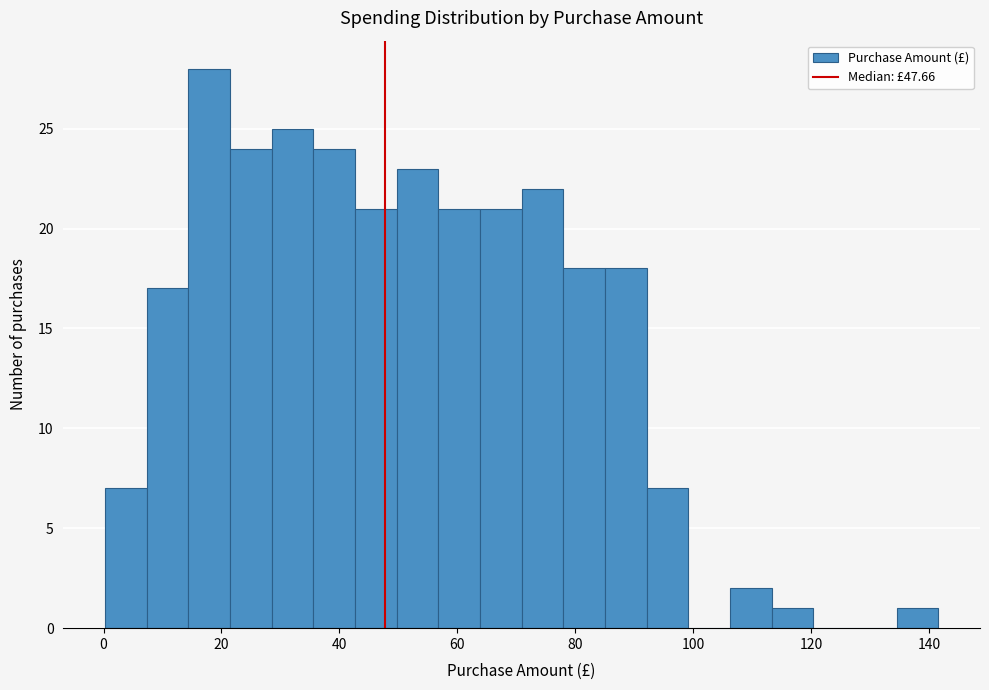

Around what value on the x-axis is the tallest bar? Give the approximate position of its centre, as read against the axis.

18